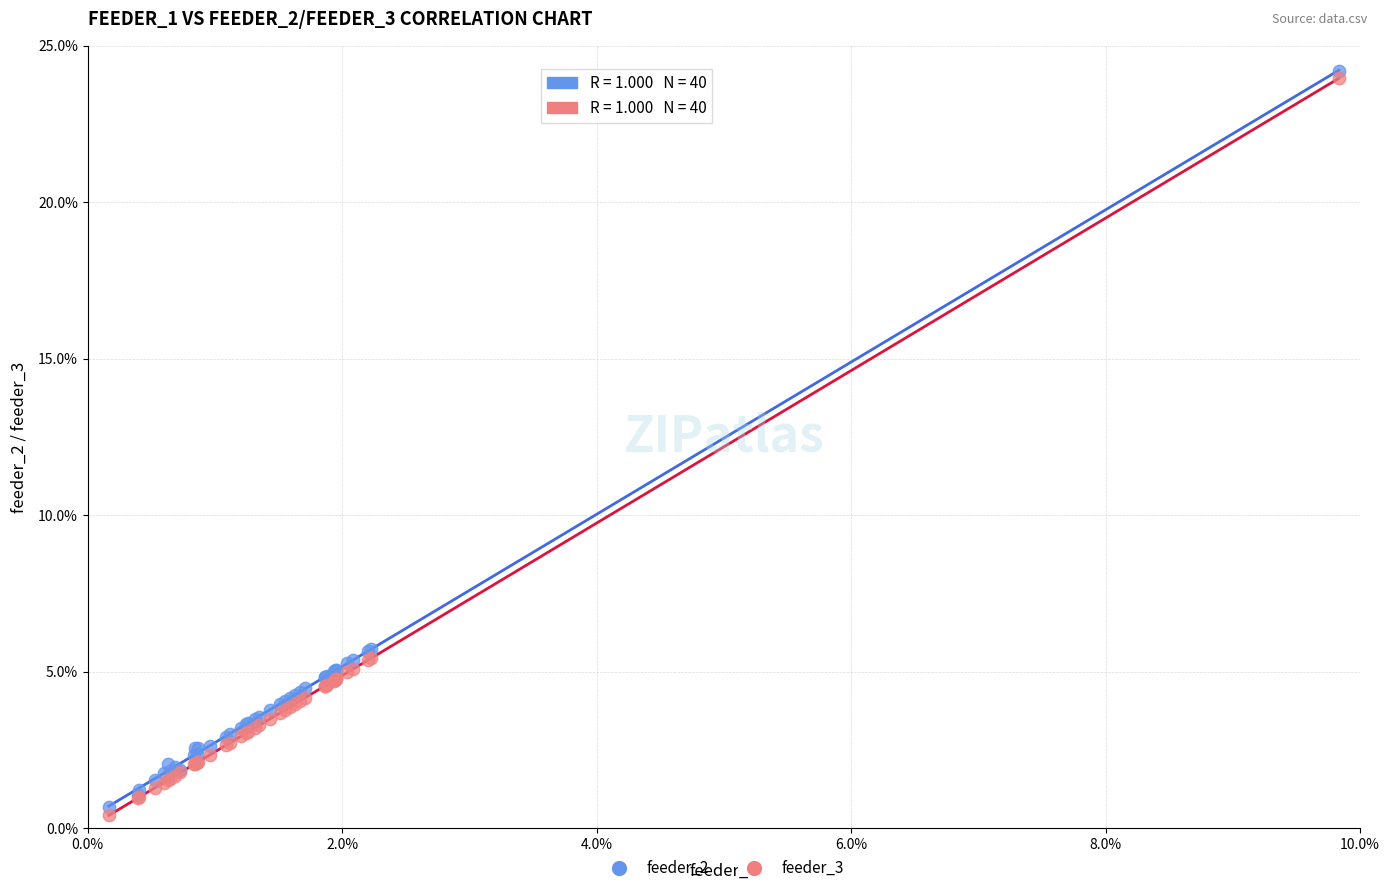

Which series contains the highest Y value?

feeder_2